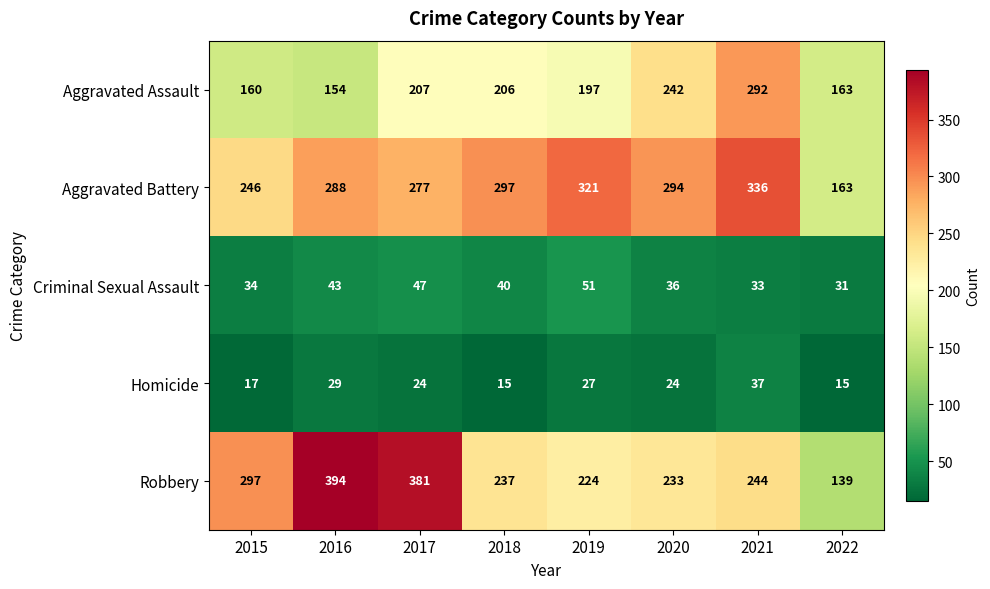

What is the sum of all Aggravated Battery values?

2222